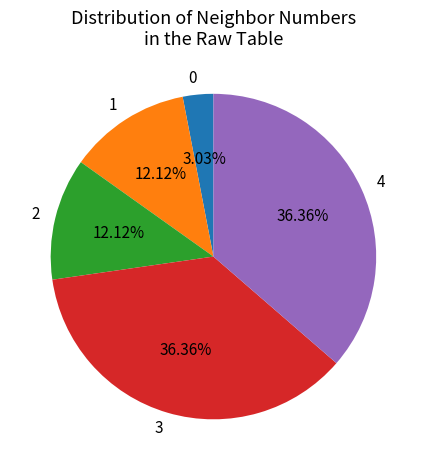

Do 3 and 0 together represent more than half of the pie?

No